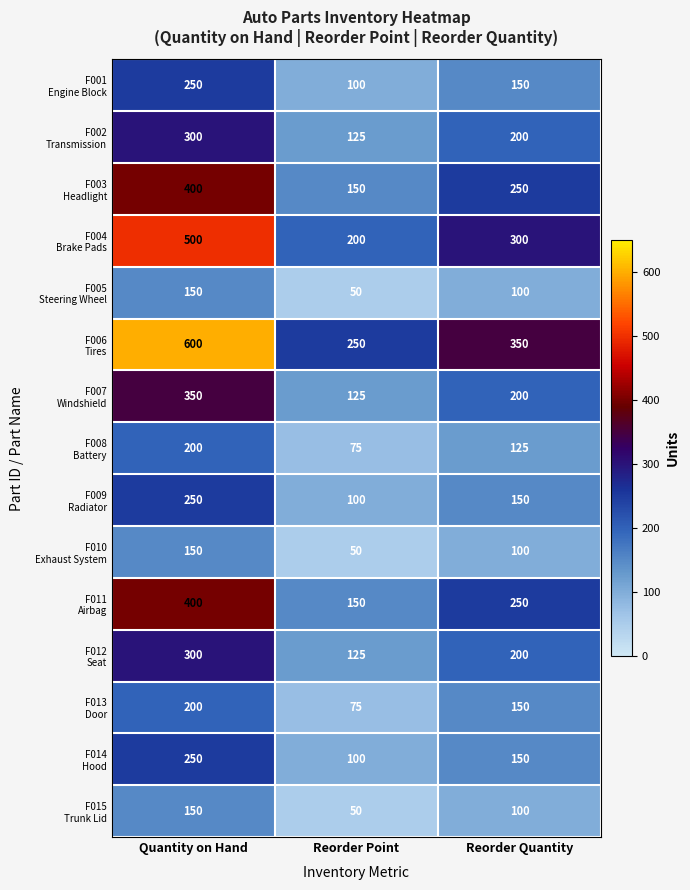

At which category is the sum across all series the highest?

Quantity on Hand